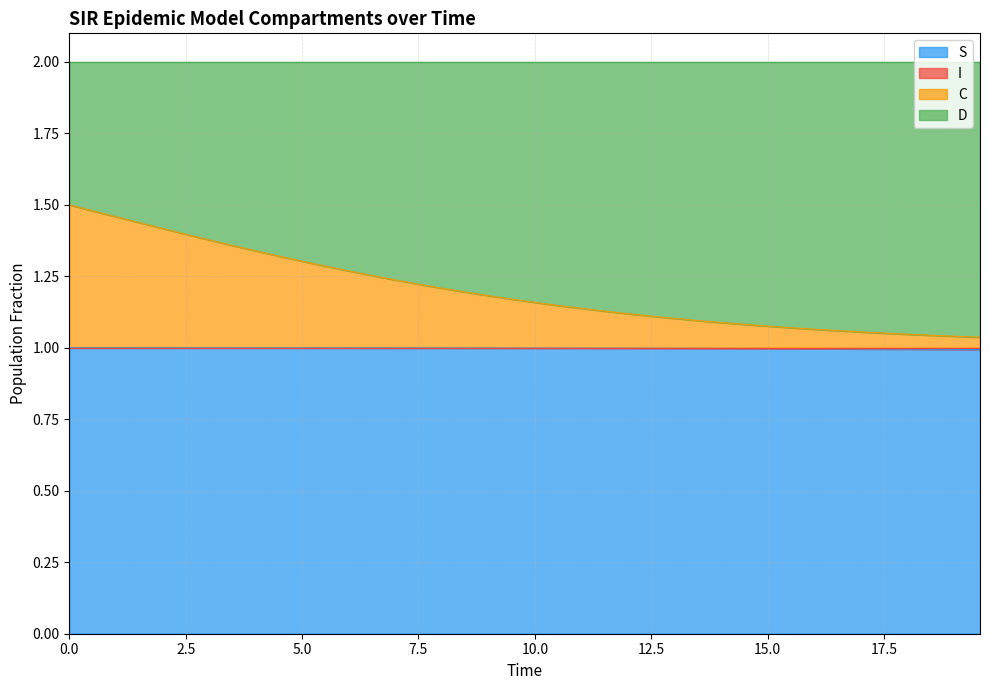

Which series has the largest range (max minus min)?

C